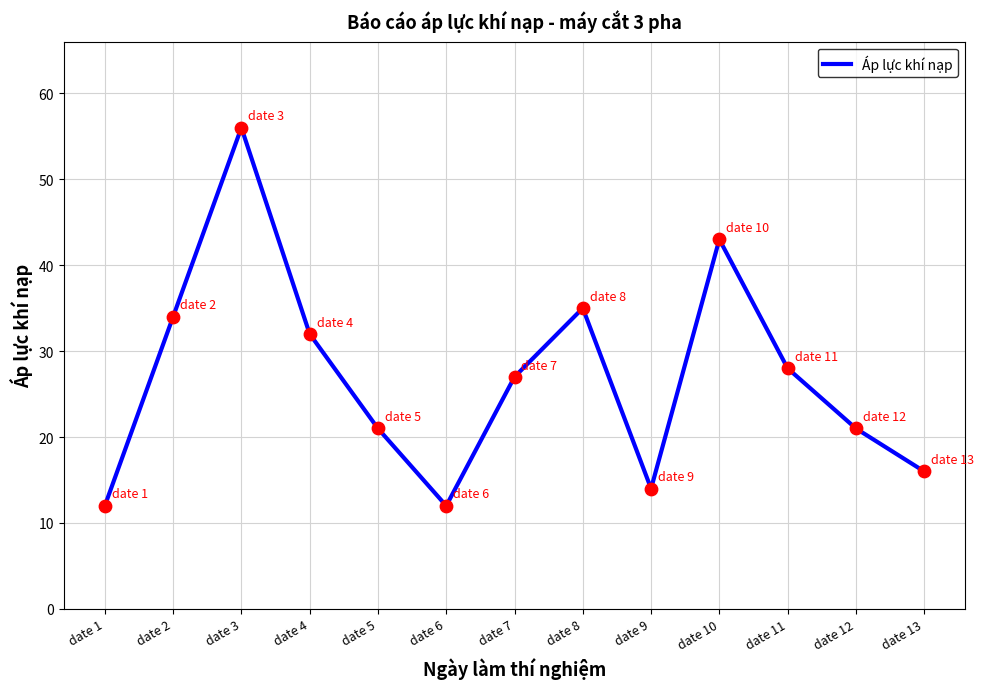

Between date 2 and date 5, which is larger?

date 2